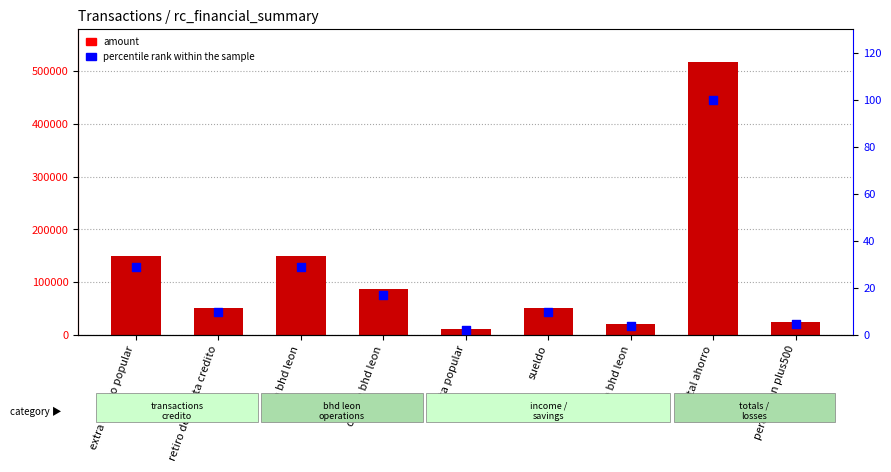

At how many categories does at least one series exceed 183068?

1